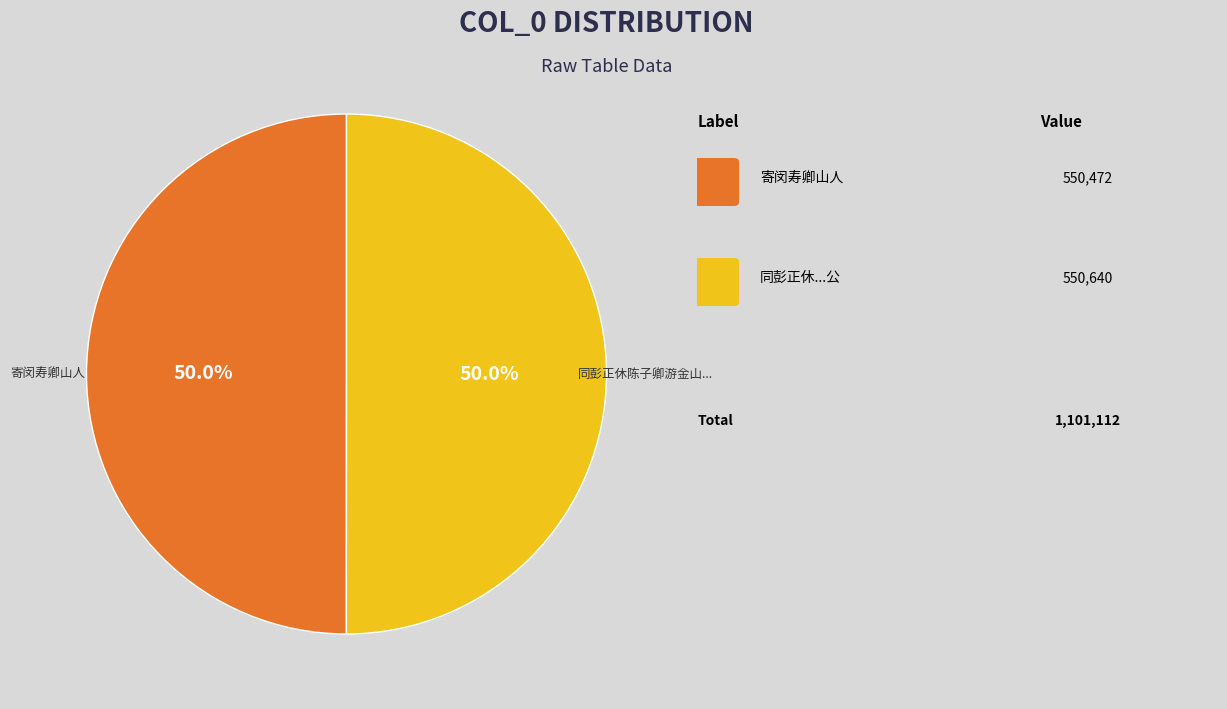

Count the number of slices in the pie.

2